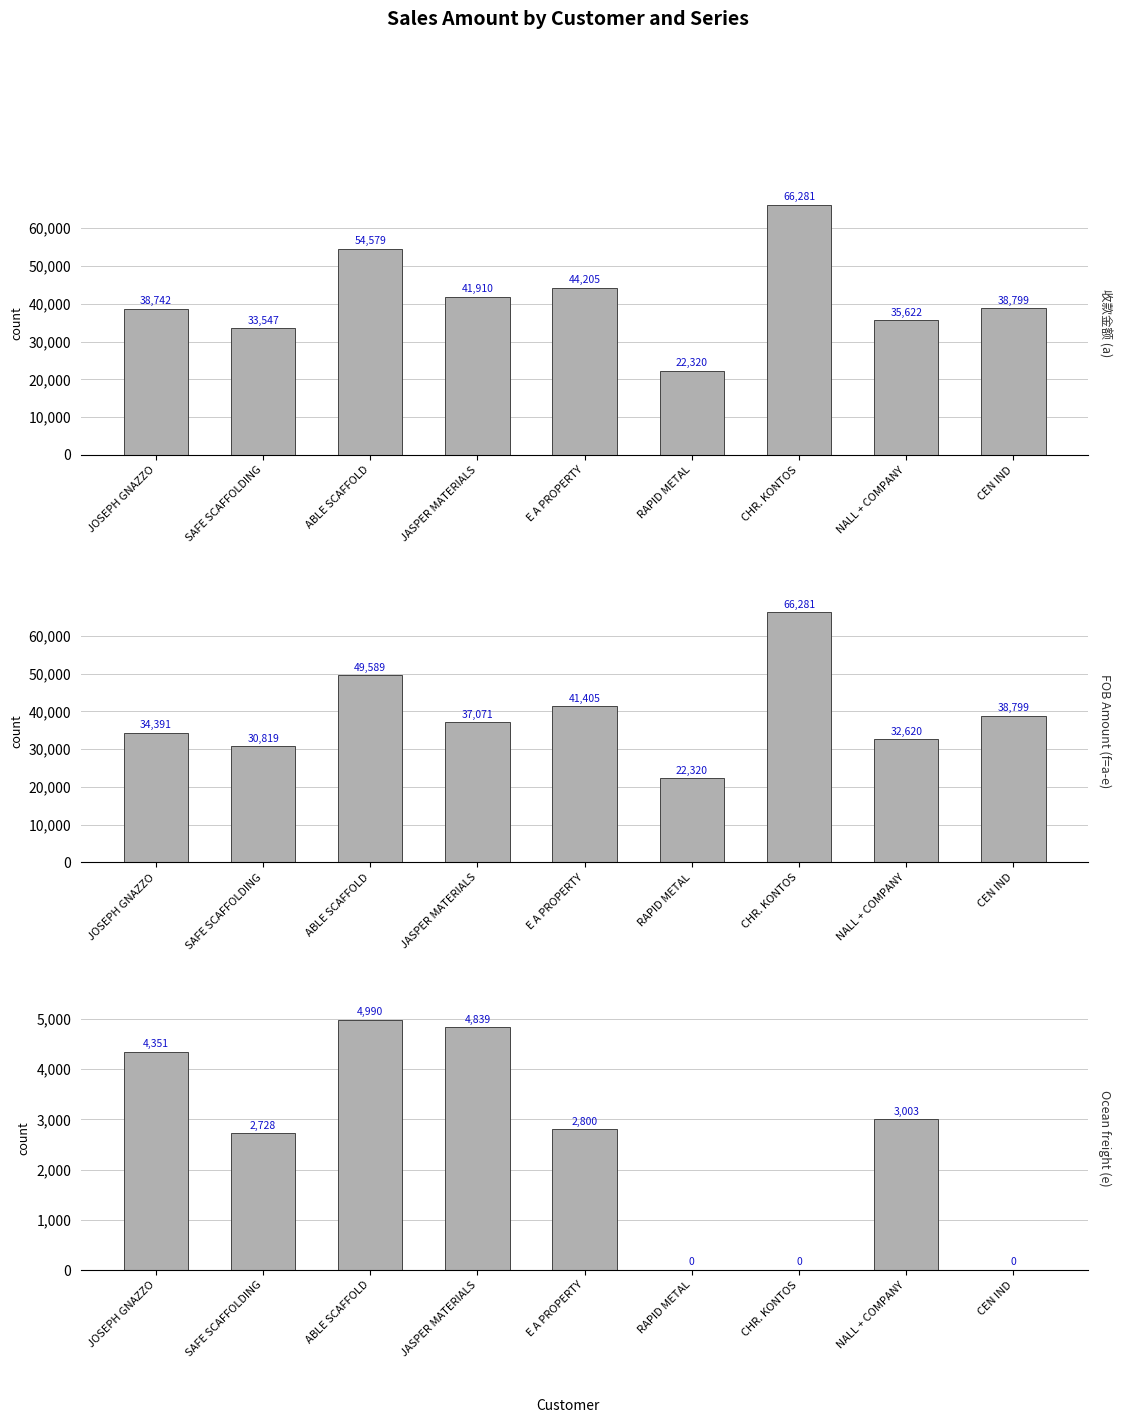

Is the value of e at JOSEPH GNAZZO greater than the value of a at JOSEPH GNAZZO?

No